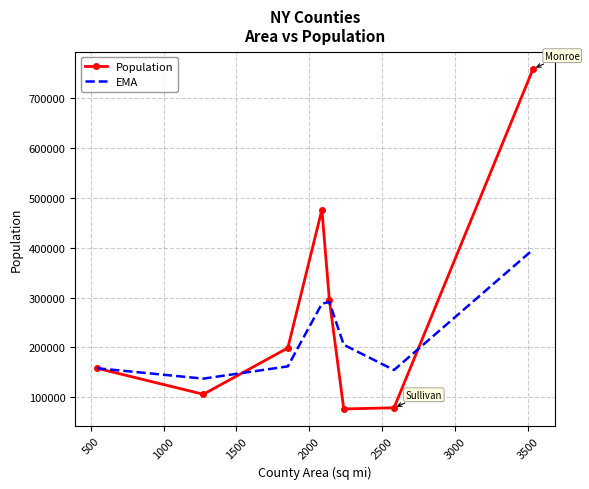

Which series has the widest spread of values?

Population